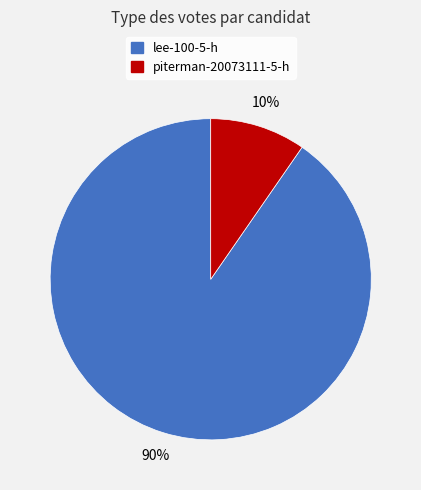

Which has a higher value, piterman-20073111-5-h or lee-100-5-h?

lee-100-5-h